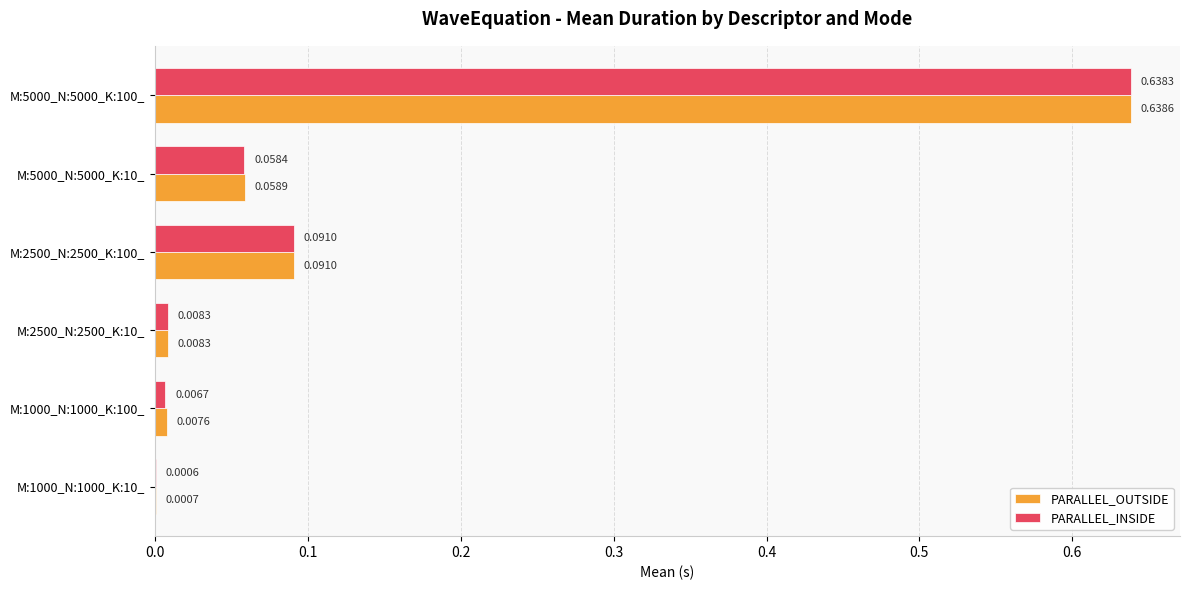

At which category is the sum across all series the highest?

M:5000_N:5000_K:100_